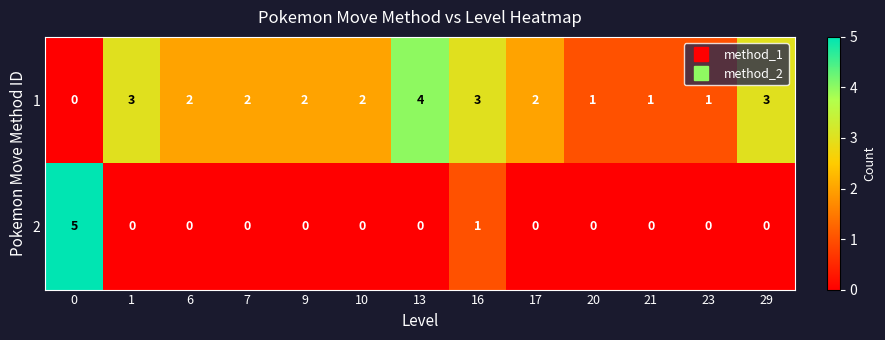

The value of 1 at 21 is 0. True or false?

False